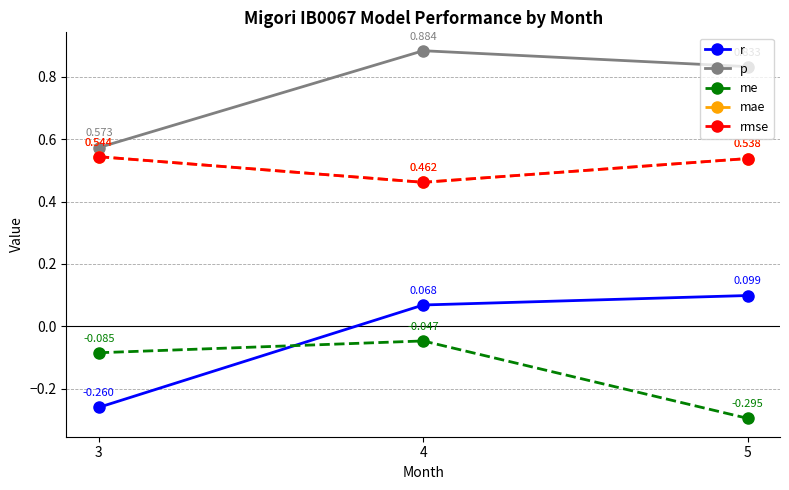

Does the chart have visible grid lines?

Yes